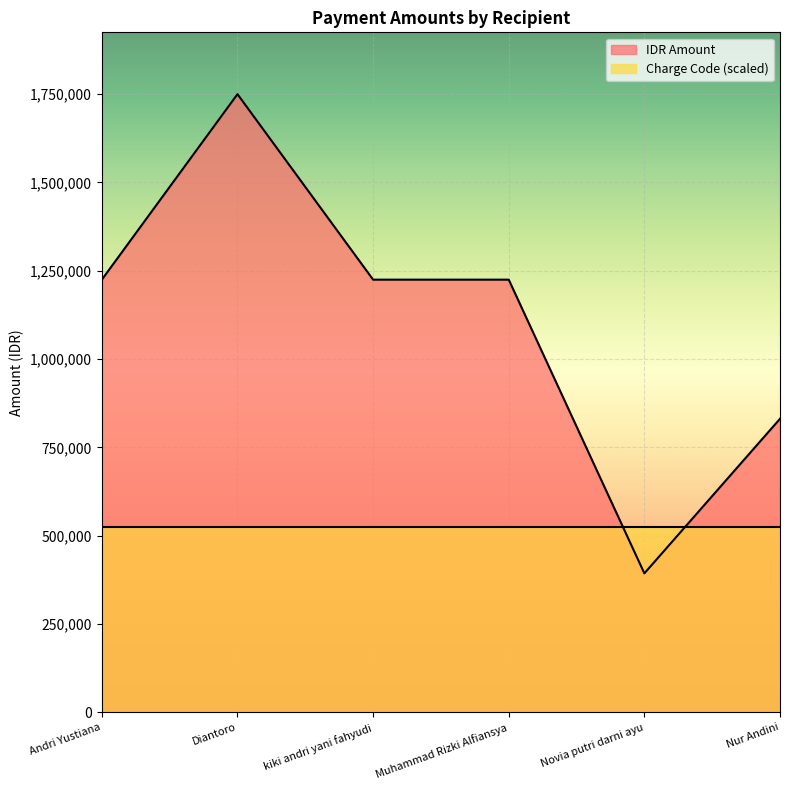

What position from the right is kiki andri yani fahyudi?

4